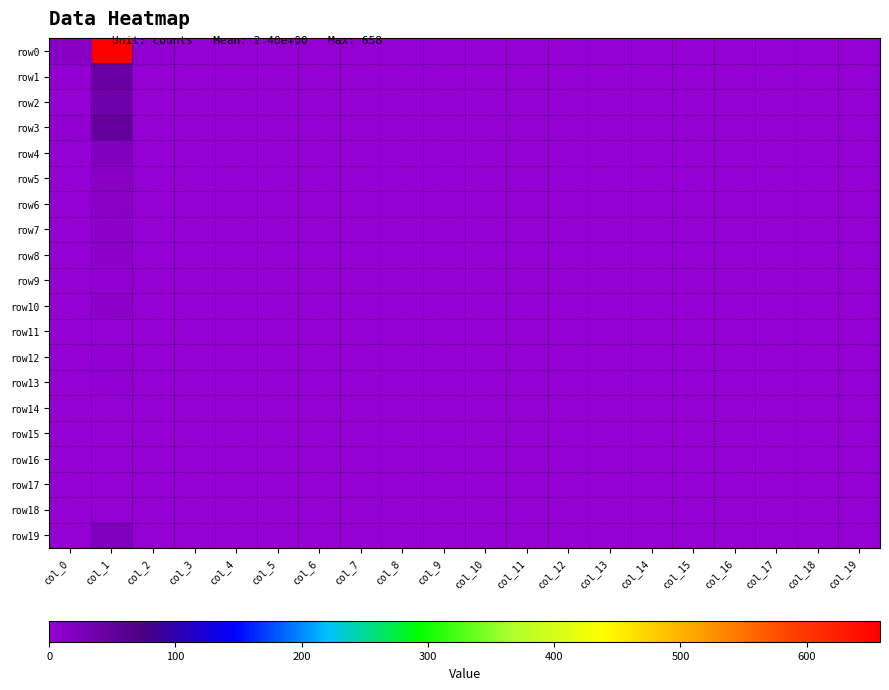

At how many categories does at least one series exceed 311?

1